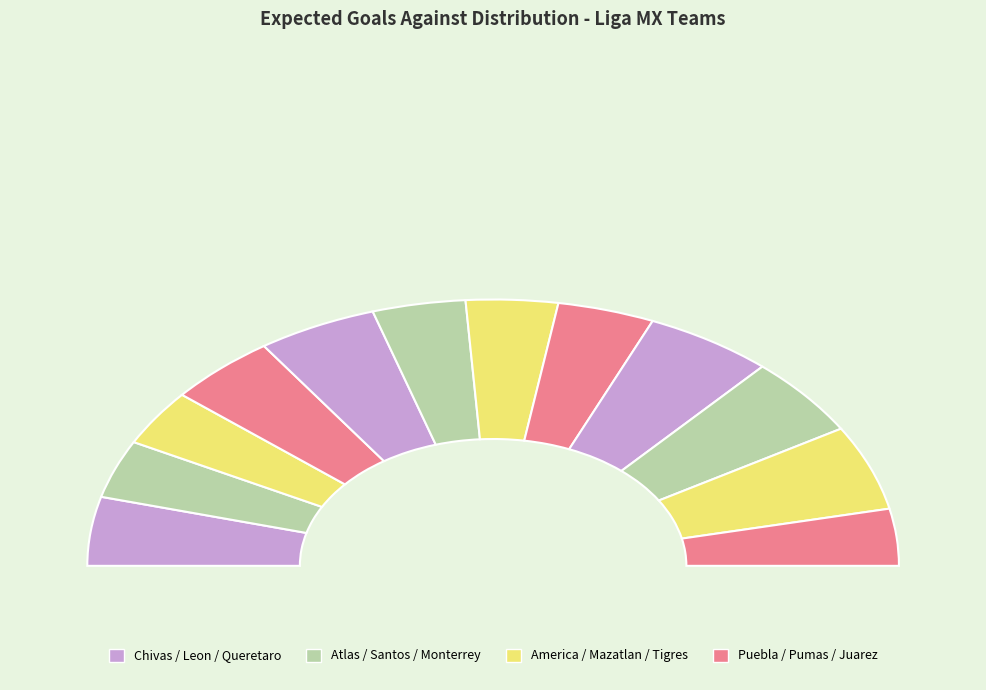

To the nearest percent, what is the difference between the largest and smallest slice percentages?

4%